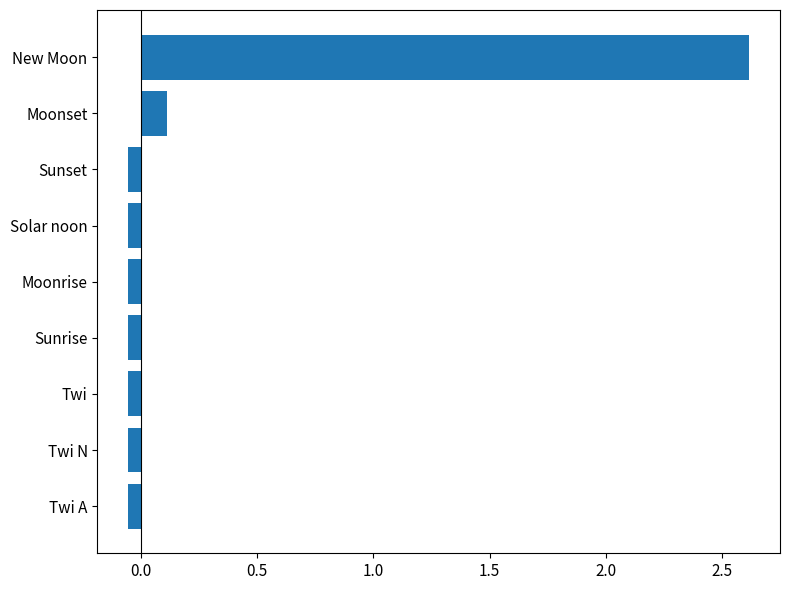

At which label is the value closest to 1?

Moonset